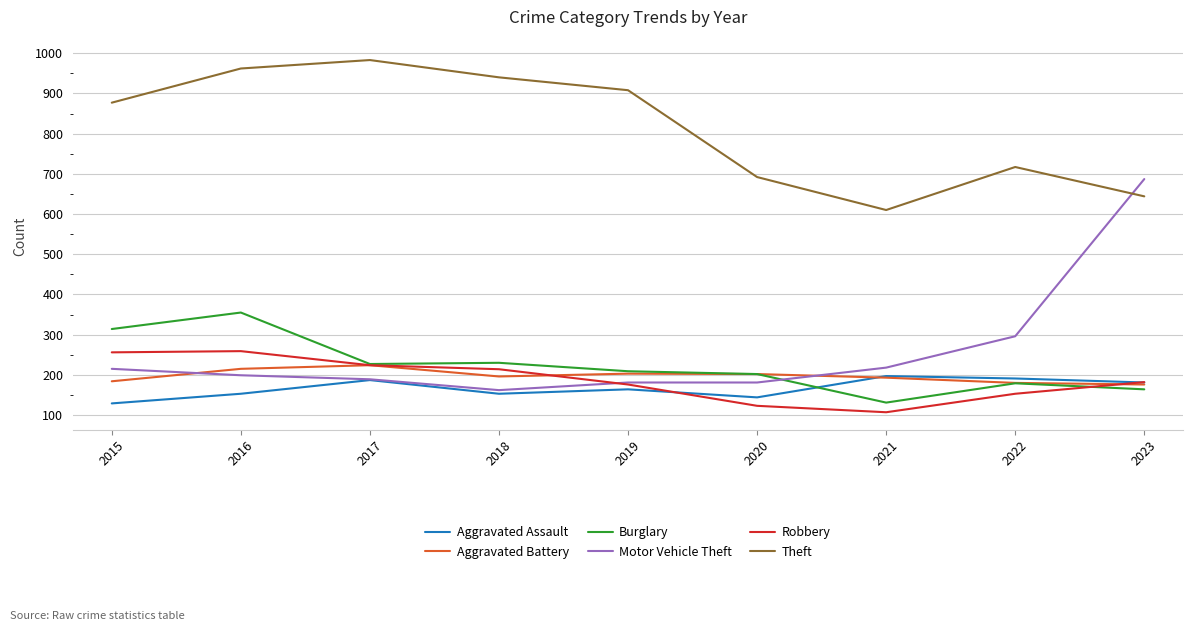

True or false: Theft and Burglary intersect in this chart.

False